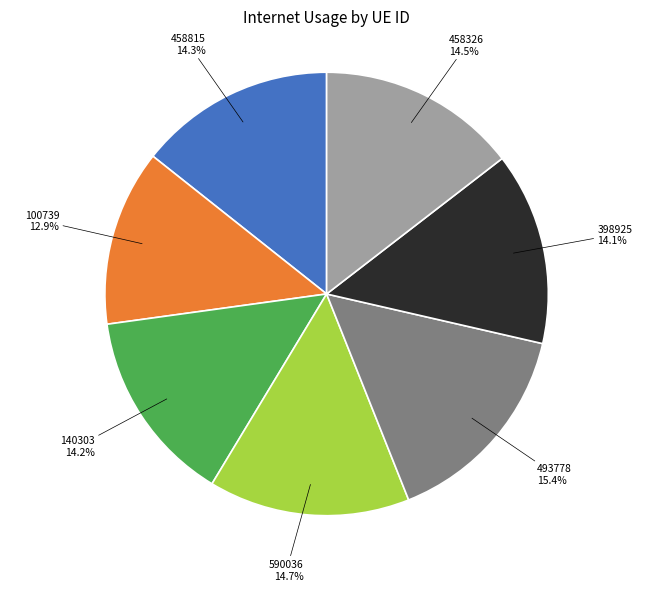

Is there any slice that represents more than half of the pie?

No